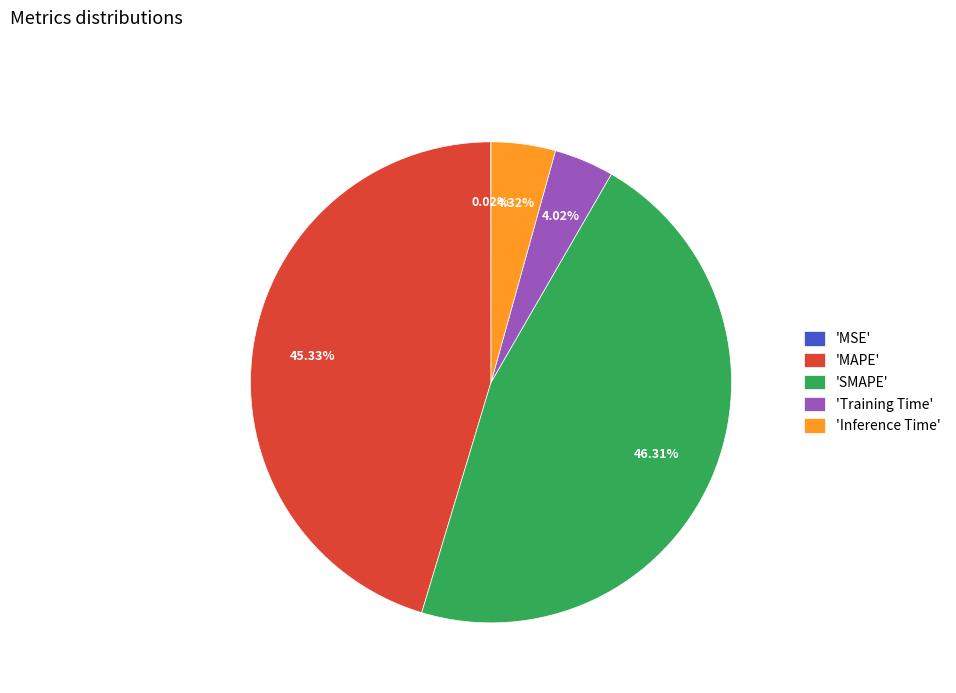

Does any single category account for the majority?

No